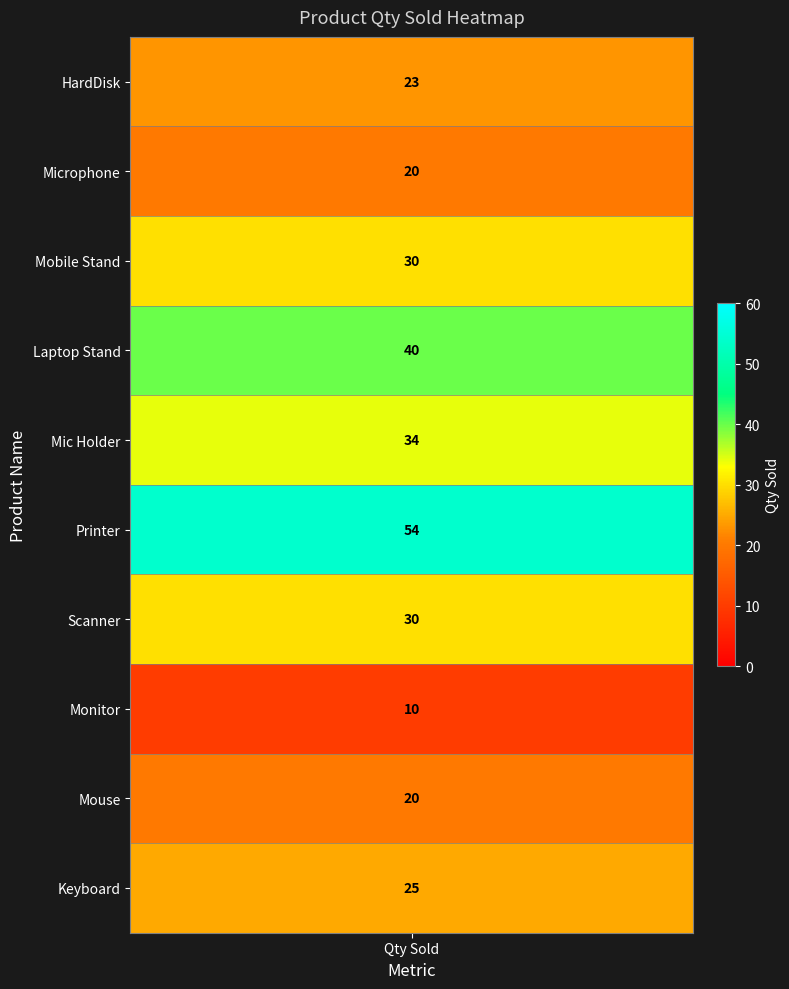

The chart shows a value of 49 at 4. True or false?

False